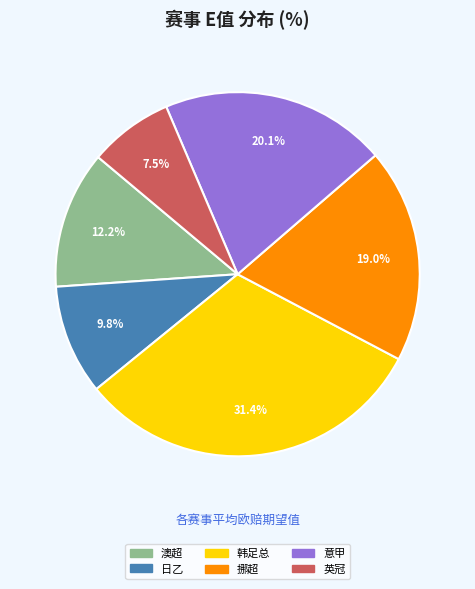

Count the number of slices in the pie.

6